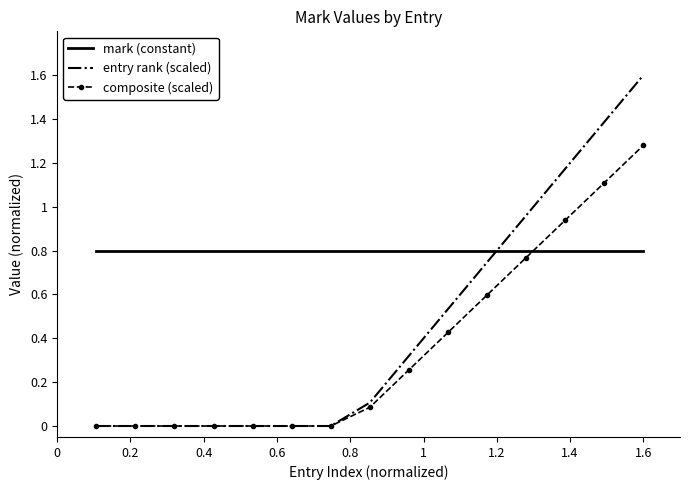

What is the maximum value for entry rank (scaled)?

1.6